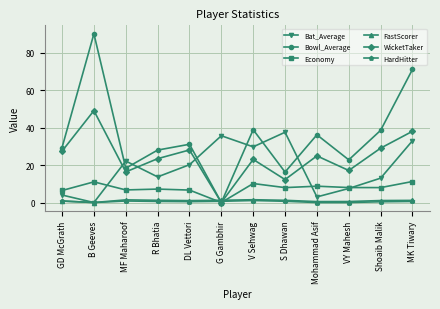

True or false: Economy has more than 2 interior local peaks.

True